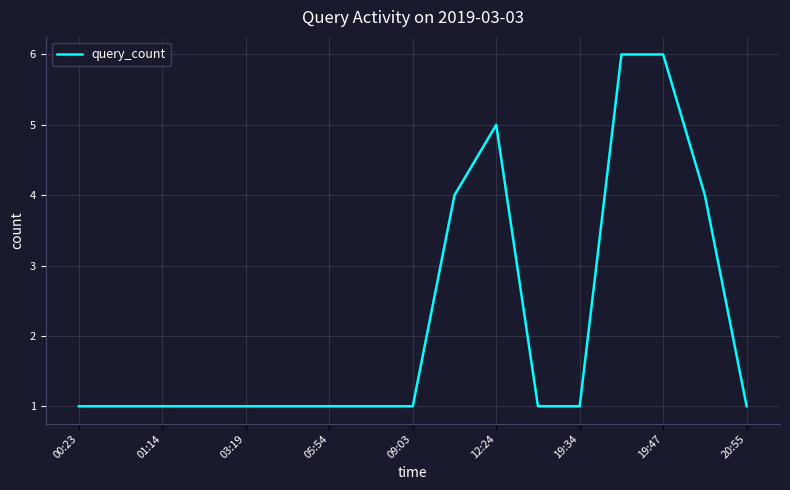

How many lines are shown in the chart?

1